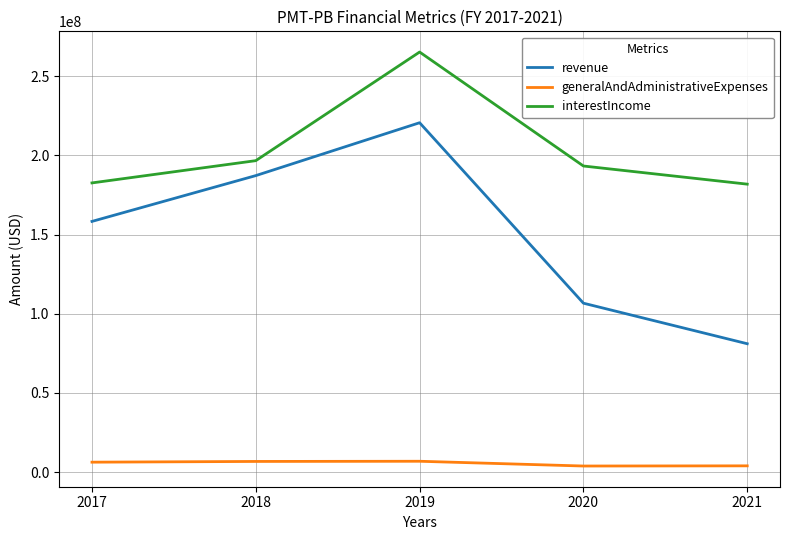

Between 2017 and 2021, which series saw the biggest shift?

revenue